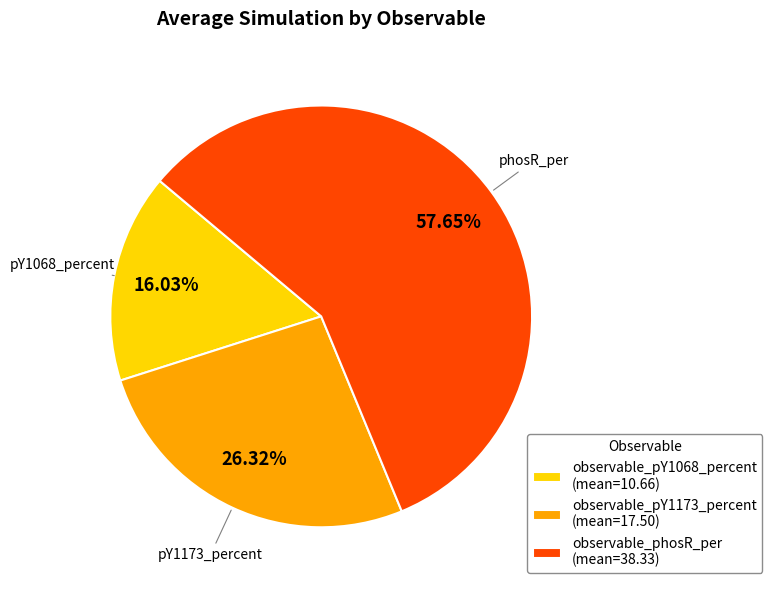

How many slices are in this pie chart?

3